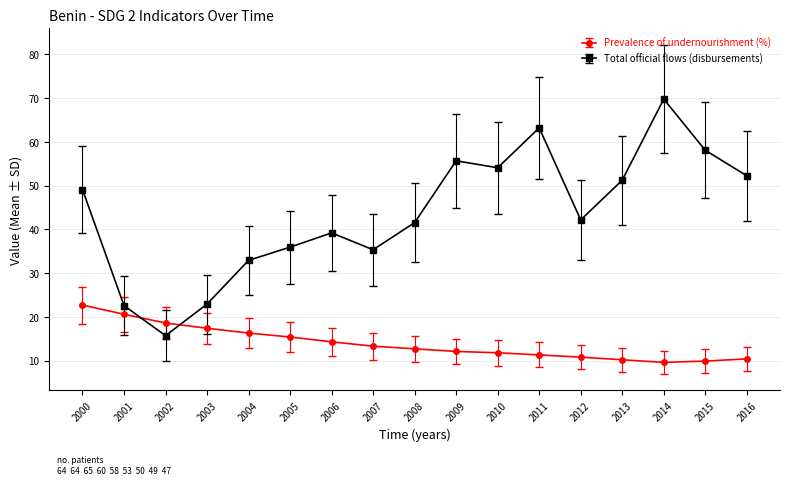

What value does the Prevalence of undernourishment (%) series have at 2011?

11.3